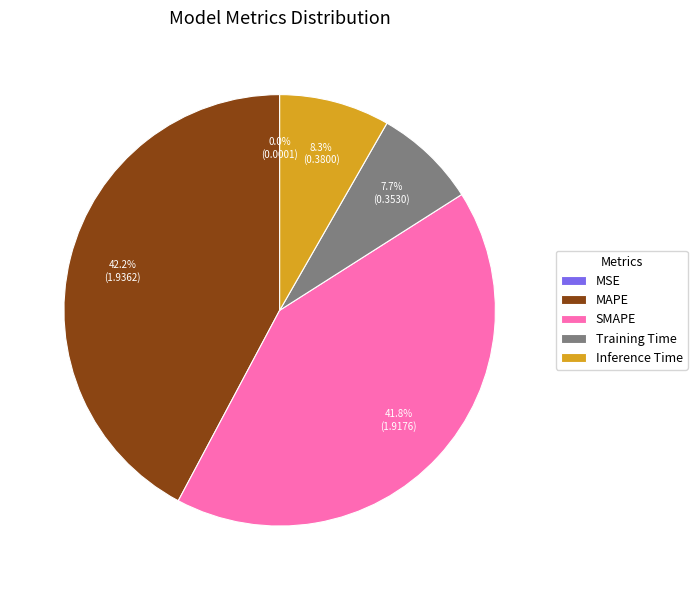

To the nearest percent, what portion does Training Time represent?

8%